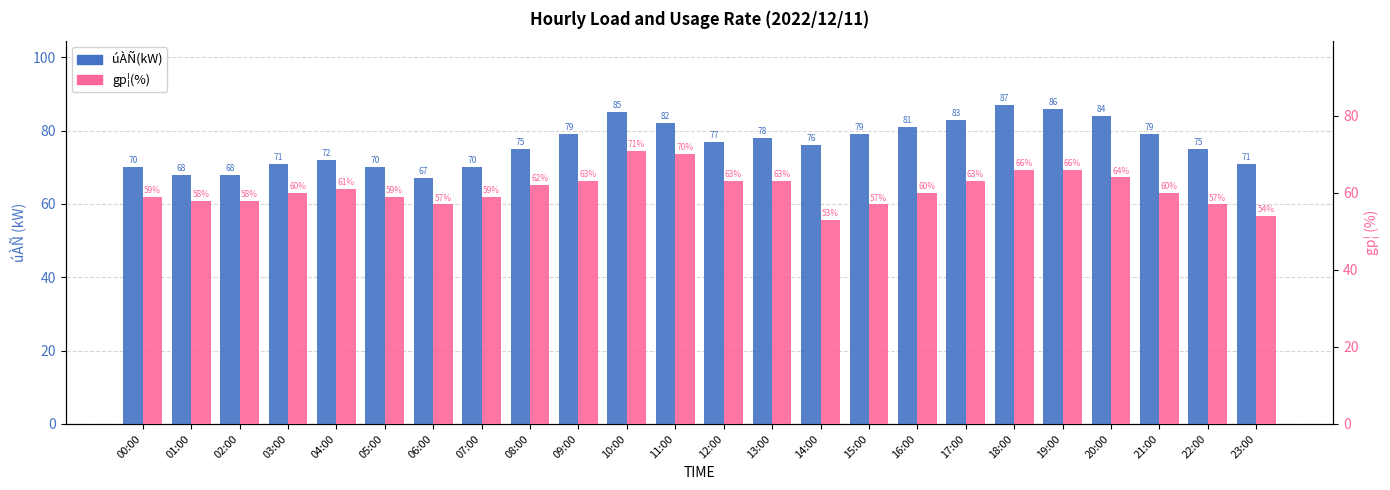

The value of úÀÑ(kW) at 05:00 is 35. True or false?

False